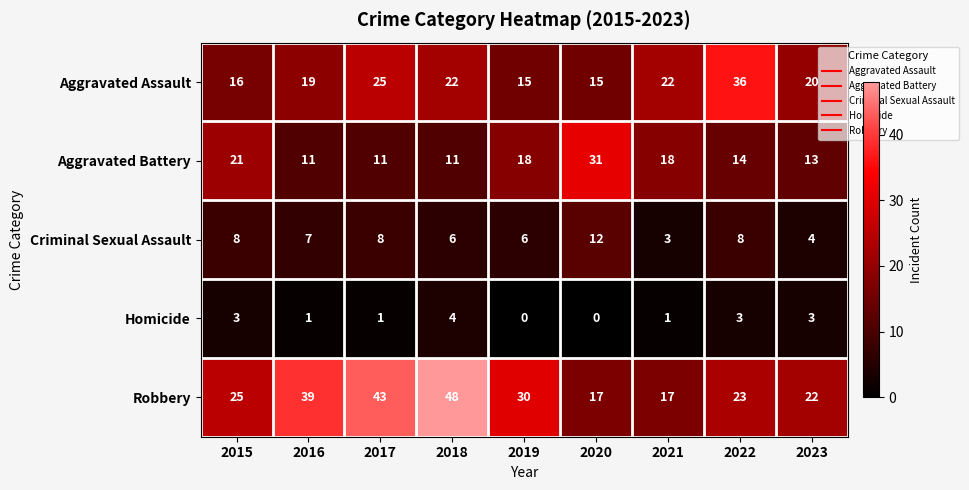

Rank the series by their average value, from highest to lowest.

Robbery, Aggravated Assault, Aggravated Battery, Criminal Sexual Assault, Homicide